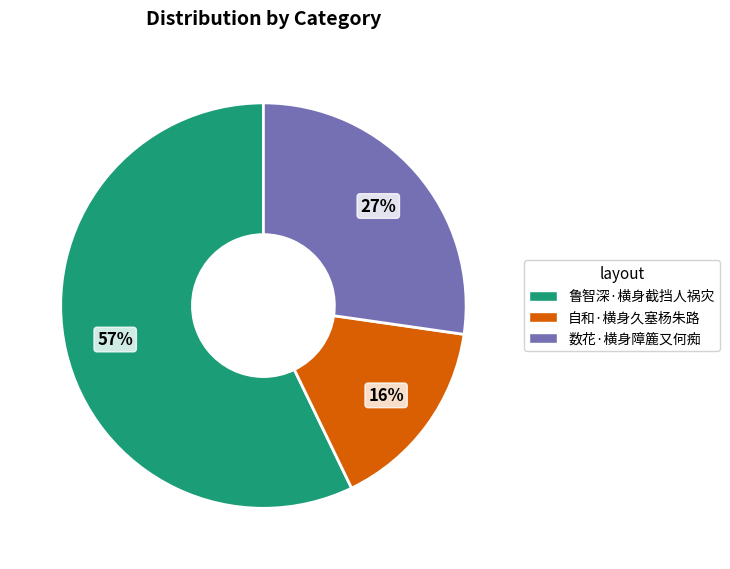

How many slices are in this pie chart?

3